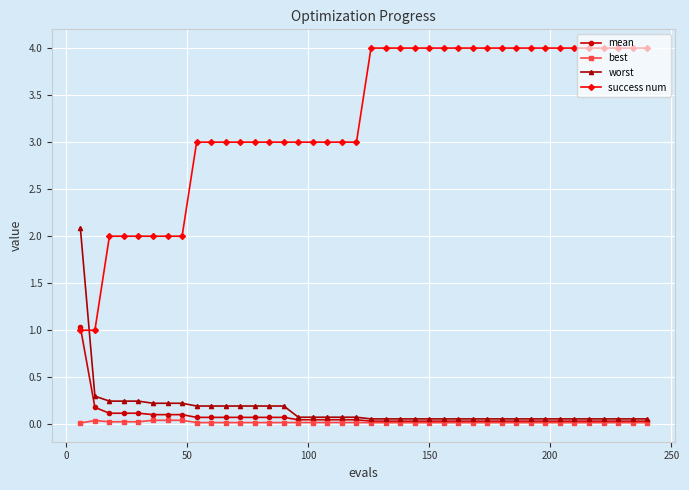

Which series ends up on top after the final intersection of success num and mean?

success num